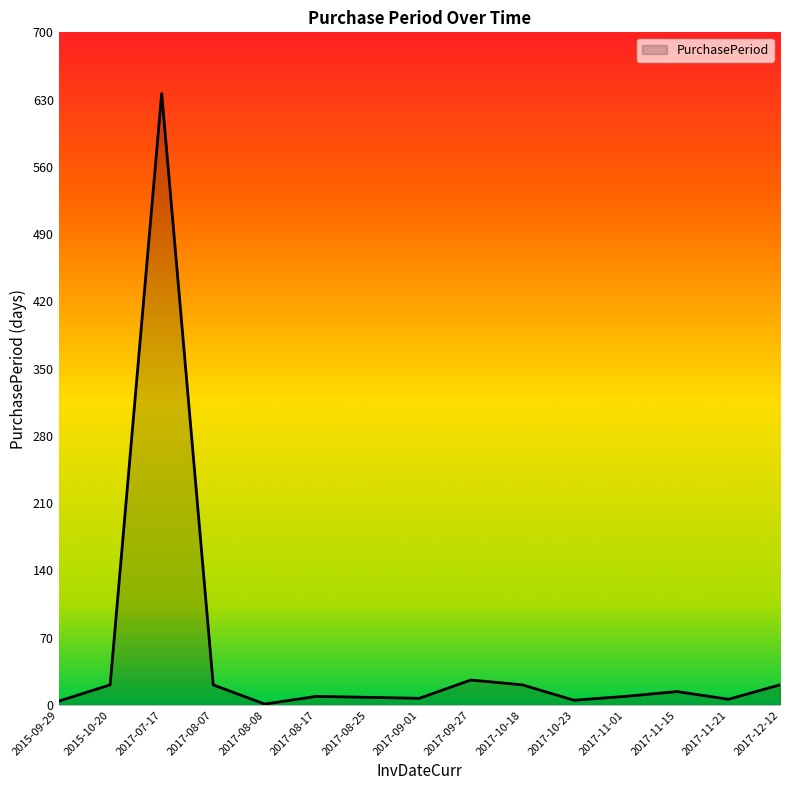

True or false: there are more than 1 points higher than both neighbors.

True